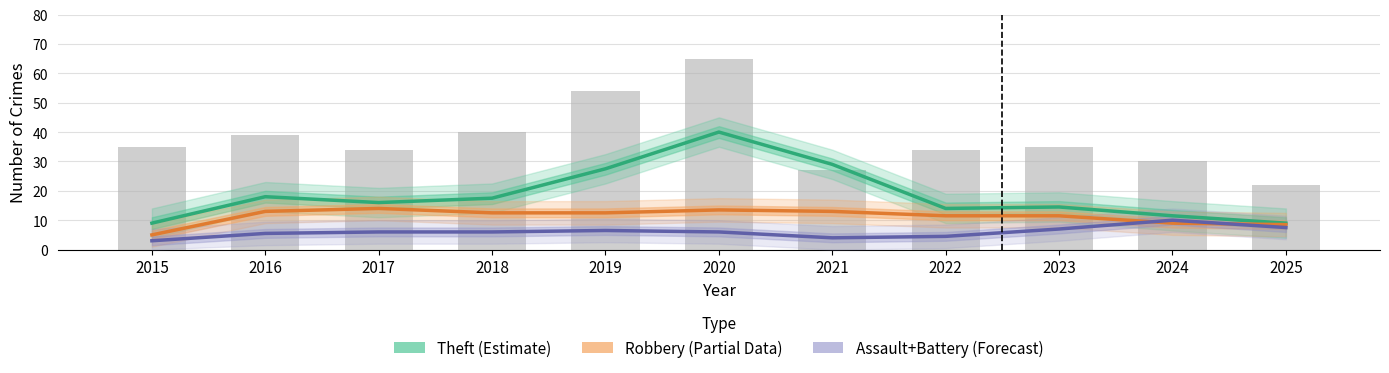

Reading left to right, extract all data points from this chart.

Theft (Estimate): 2015=9.0	2016=18.0	2017=16.0	2018=17.5	2019=27.5	2020=40.0	2021=29.0	2022=14.0	2023=14.5	2024=11.5	2025=9.0
Robbery (Partial): 2015=5.0	2016=13.0	2017=14.0	2018=12.5	2019=12.5	2020=13.5	2021=13.0	2022=11.5	2023=11.5	2024=9.0	2025=8.5
Assault+Battery (Forecast): 2015=3.0	2016=5.5	2017=6.0	2018=6.0	2019=6.5	2020=6.0	2021=4.0	2022=4.5	2023=7.0	2024=10.0	2025=7.5
Total: 2015=35.0	2016=39.0	2017=34.0	2018=40.0	2019=54.0	2020=65.0	2021=27.0	2022=34.0	2023=35.0	2024=30.0	2025=22.0